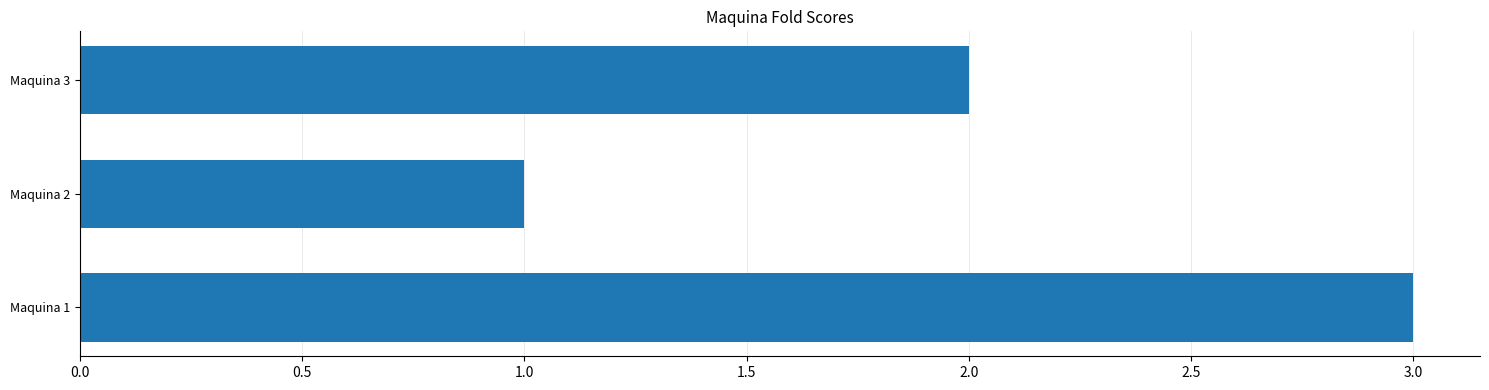

How many values are between 1 and 3?

3